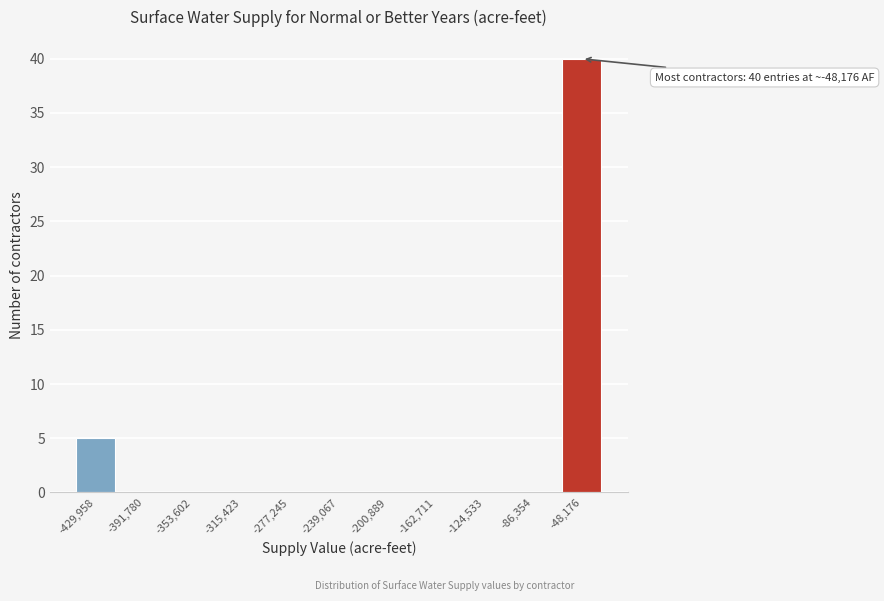

Reading right to left, list all the values displayed in this chart.

-48,176=40	-86,354=0	-124,533=0	-162,711=0	-200,889=0	-239,067=0	-277,245=0	-315,423=0	-353,602=0	-391,780=0	-429,958=5